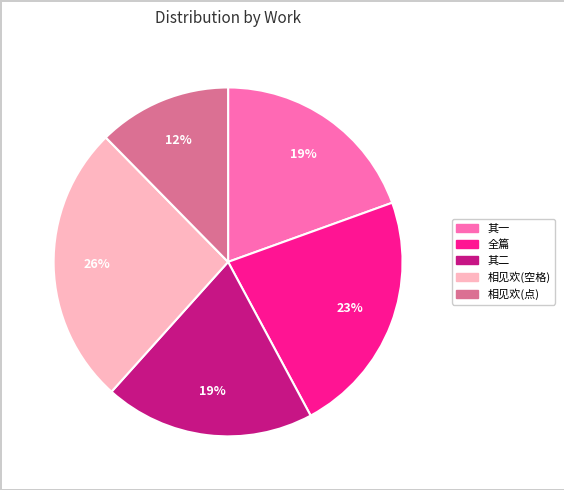

To the nearest percent, what is the average slice percentage?

20%